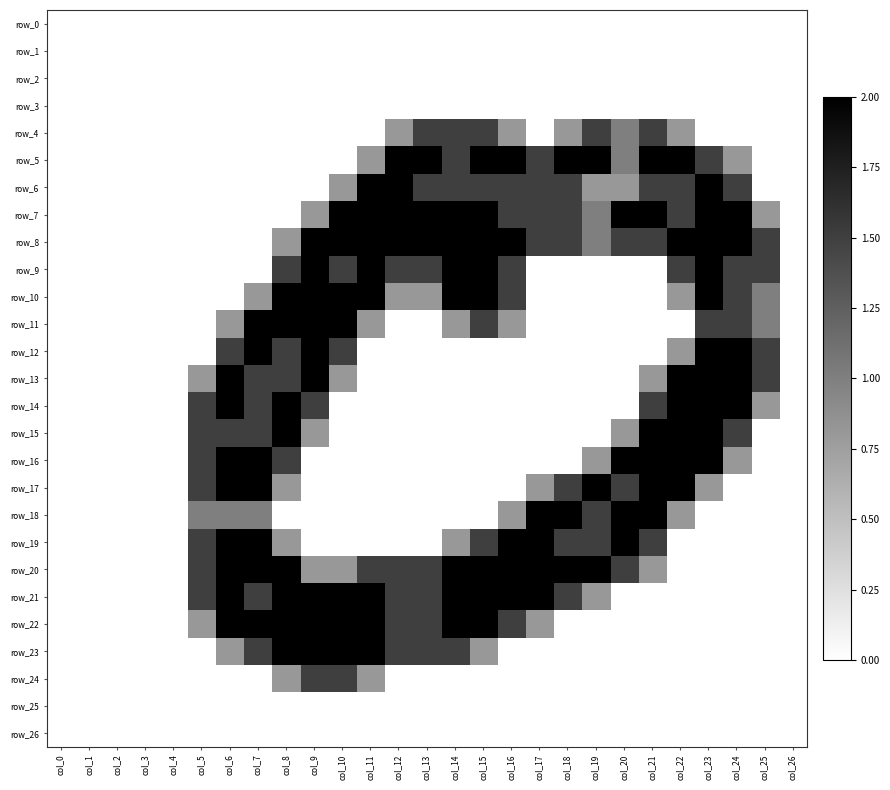

At how many categories does at least one series exceed 0?

21